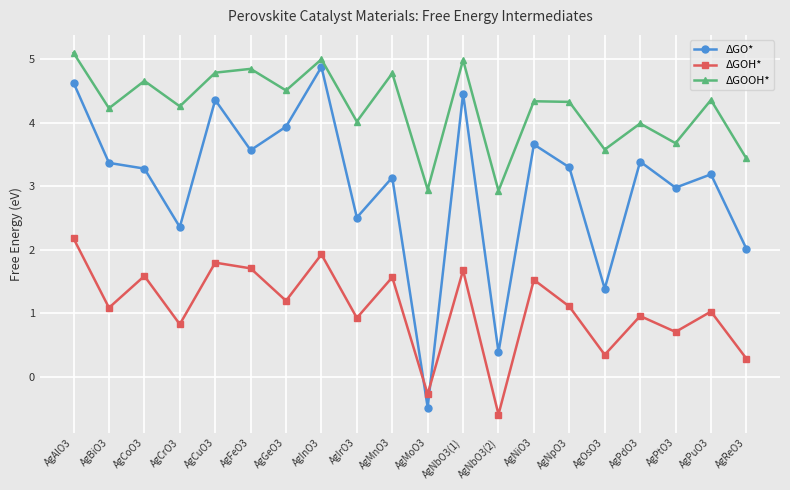

How many times do ΔGO* and ΔGOH* cross each other?

2